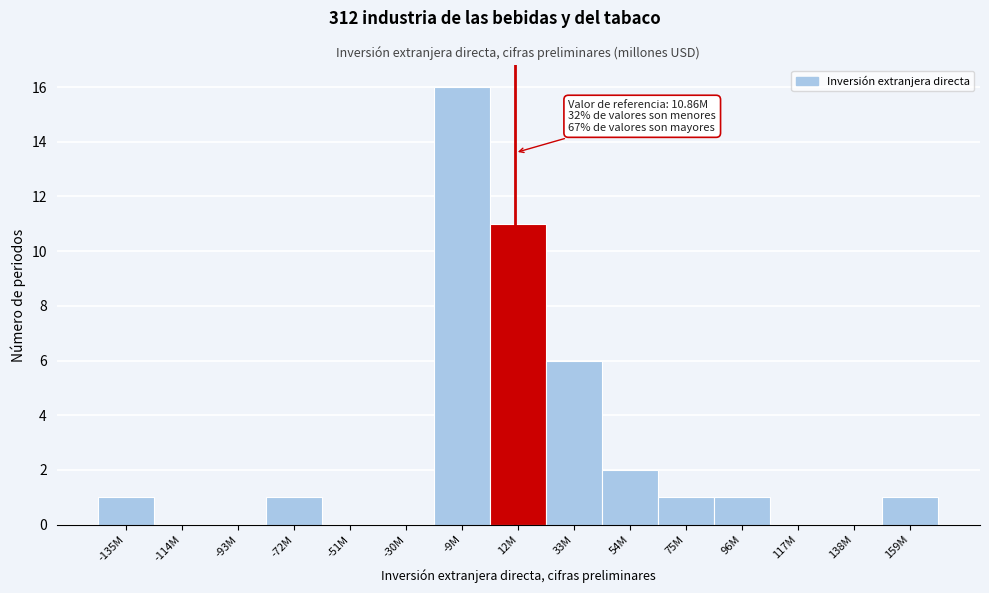

Reading left to right, extract all data points from this chart.

-135M=1	-114M=0	-93M=0	-72M=1	-51M=0	-30M=0	-9M=16	12M=11	33M=6	54M=2	75M=1	96M=1	117M=0	138M=0	159M=1